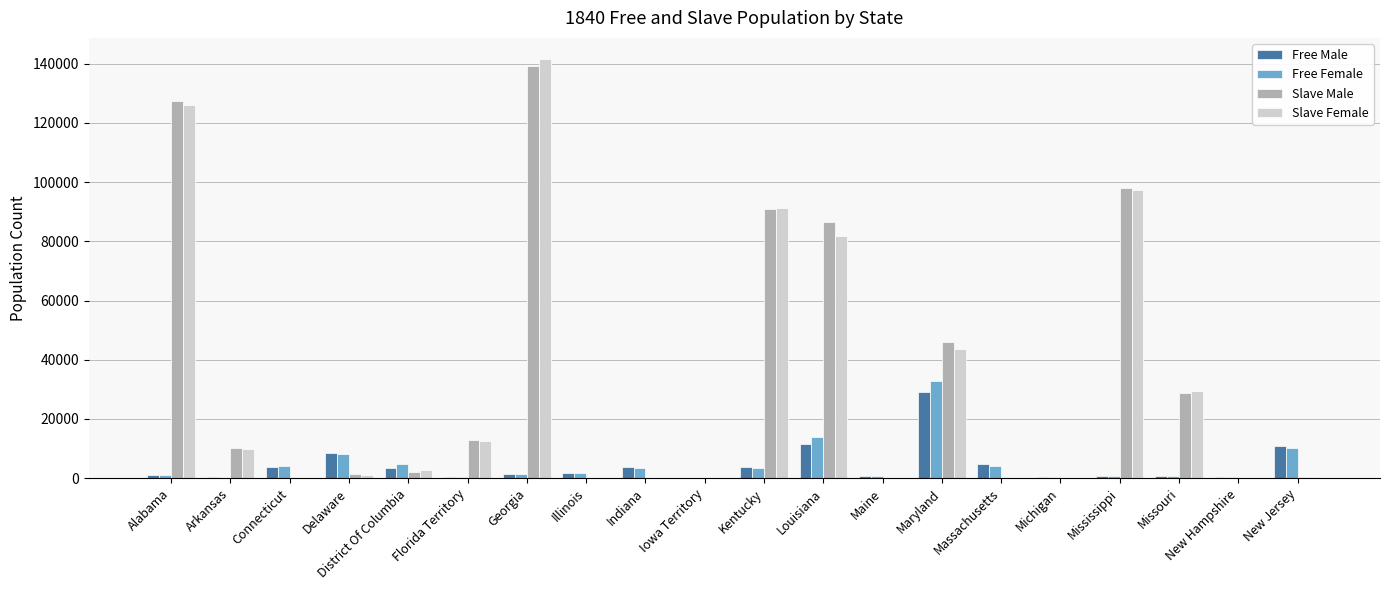

Is it true that Free Male equals 393 at Michigan?

True